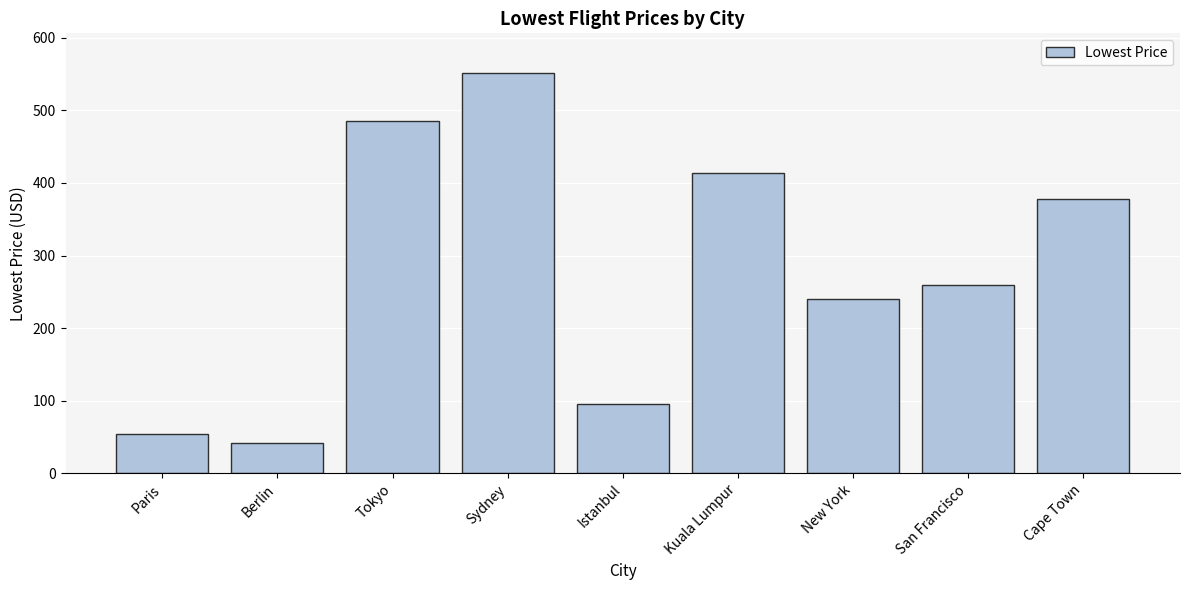

Does the chart contain any negative values?

No